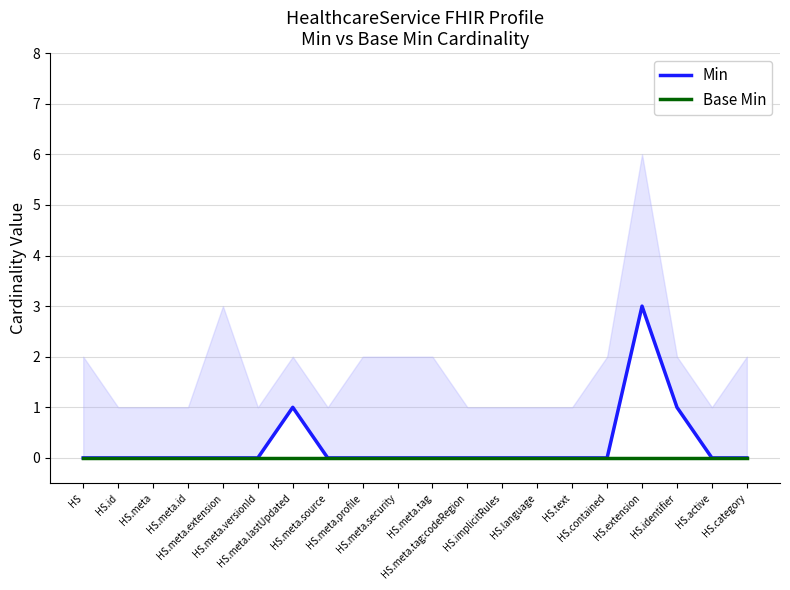

Reading left to right, transcribe all the data shown in this chart.

Min: HS=0	HS.id=0	HS.meta=0	HS.meta.id=0	HS.meta.extension=0	HS.meta.versionId=0	HS.meta.lastUpdated=1	HS.meta.source=0	HS.meta.profile=0	HS.meta.security=0	HS.meta.tag=0	HS.meta.tag:codeRegion=0	HS.implicitRules=0	HS.language=0	HS.text=0	HS.contained=0	HS.extension=3	HS.identifier=1	HS.active=0	HS.category=0
Base Min: HS=0	HS.id=0	HS.meta=0	HS.meta.id=0	HS.meta.extension=0	HS.meta.versionId=0	HS.meta.lastUpdated=0	HS.meta.source=0	HS.meta.profile=0	HS.meta.security=0	HS.meta.tag=0	HS.meta.tag:codeRegion=0	HS.implicitRules=0	HS.language=0	HS.text=0	HS.contained=0	HS.extension=0	HS.identifier=0	HS.active=0	HS.category=0